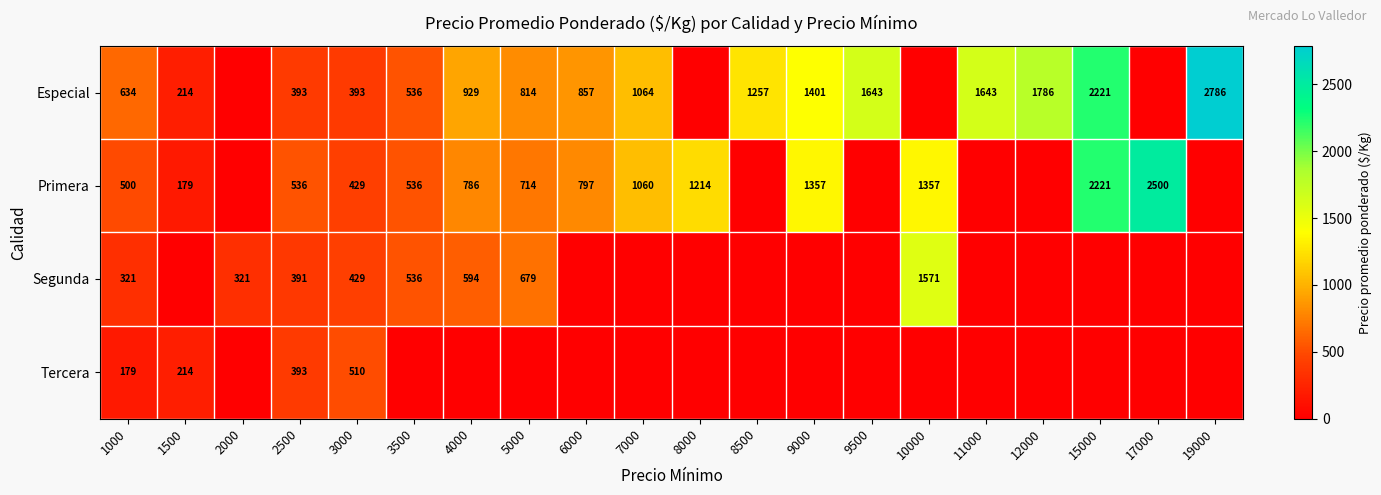

Is the value of Especial at 12000 greater than the value of Primera at 3000?

Yes